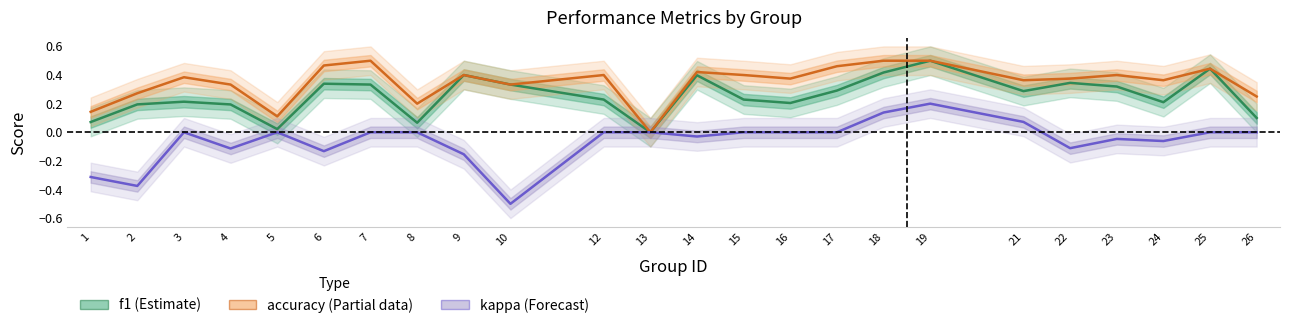

At which label is accuracy (Partial) closest to 0?

13